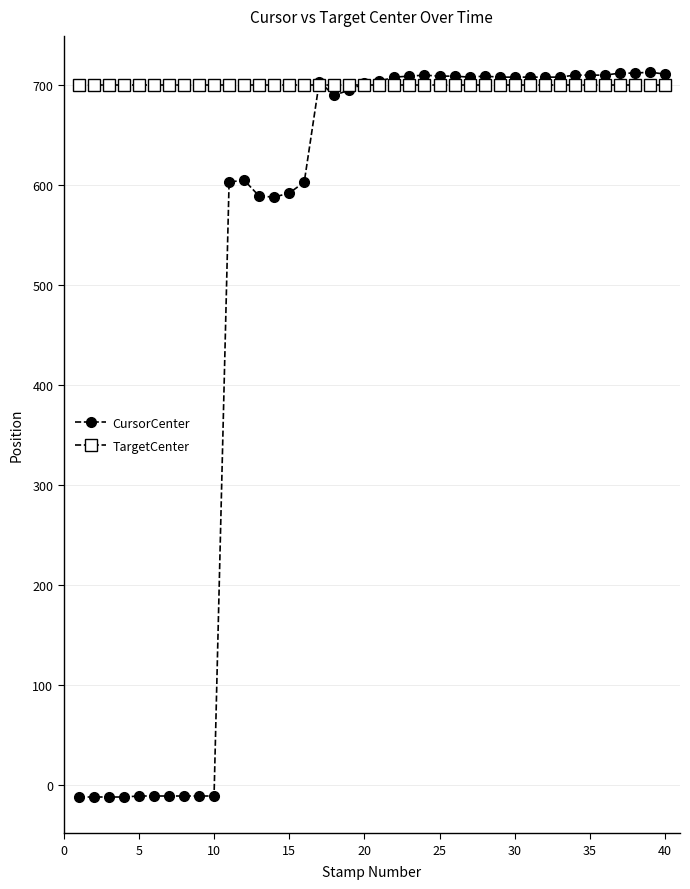

At how many categories does at least one series exceed 285?

40